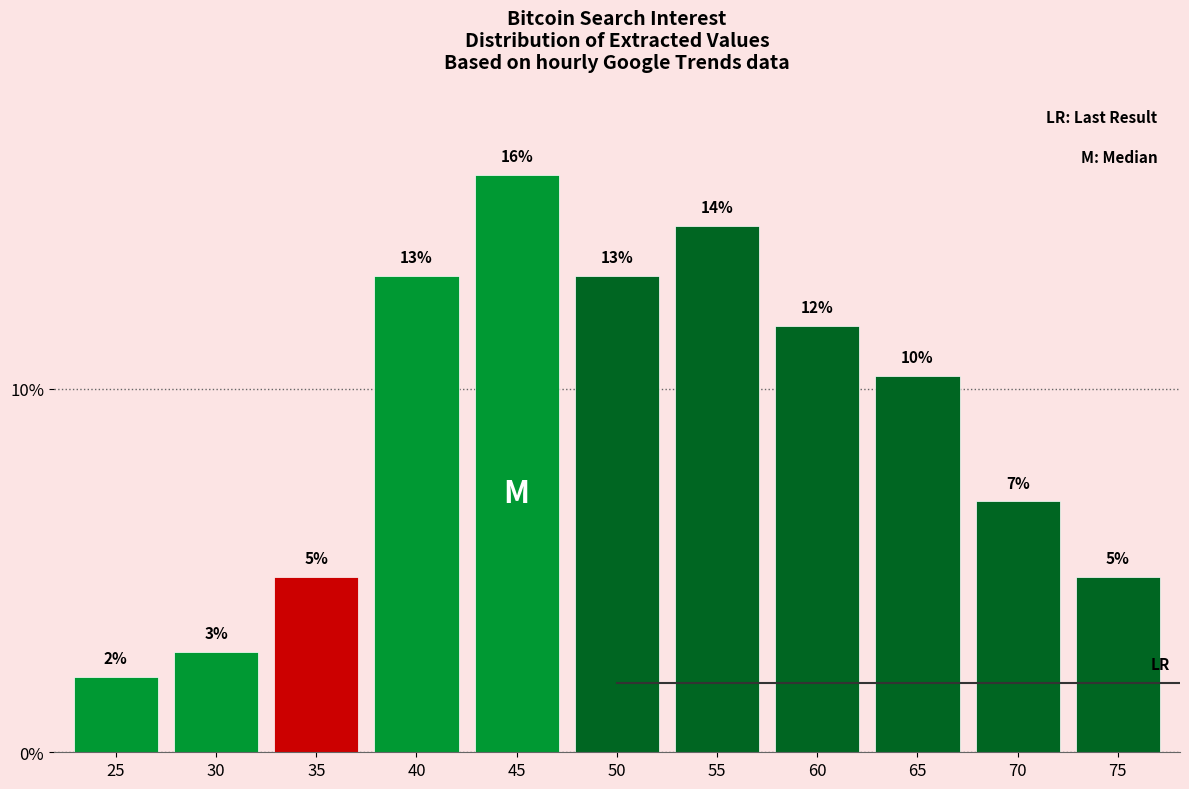

Does the chart contain any negative values?

No